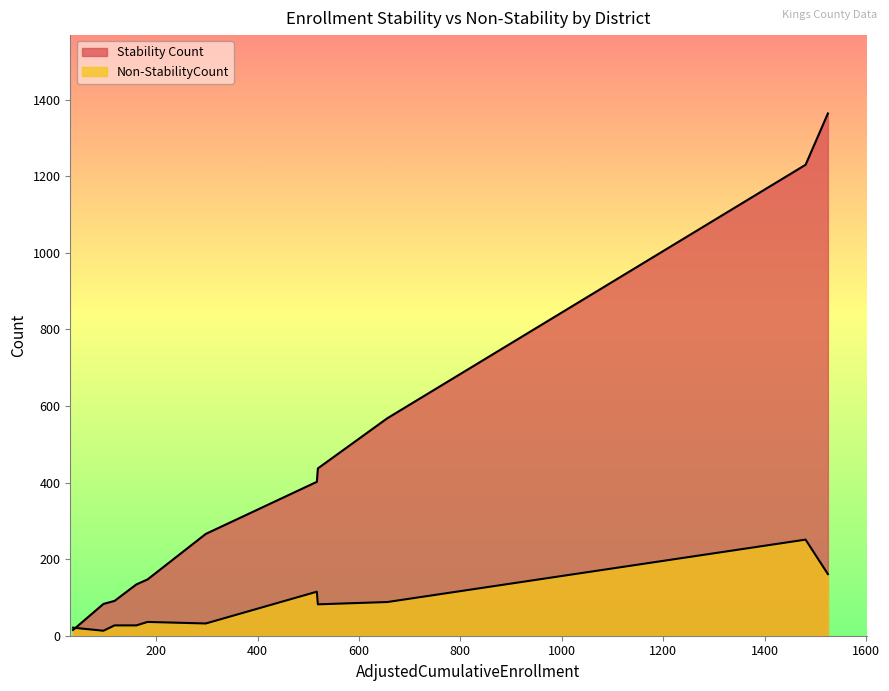

What is the average value of the Stability Count series?

431